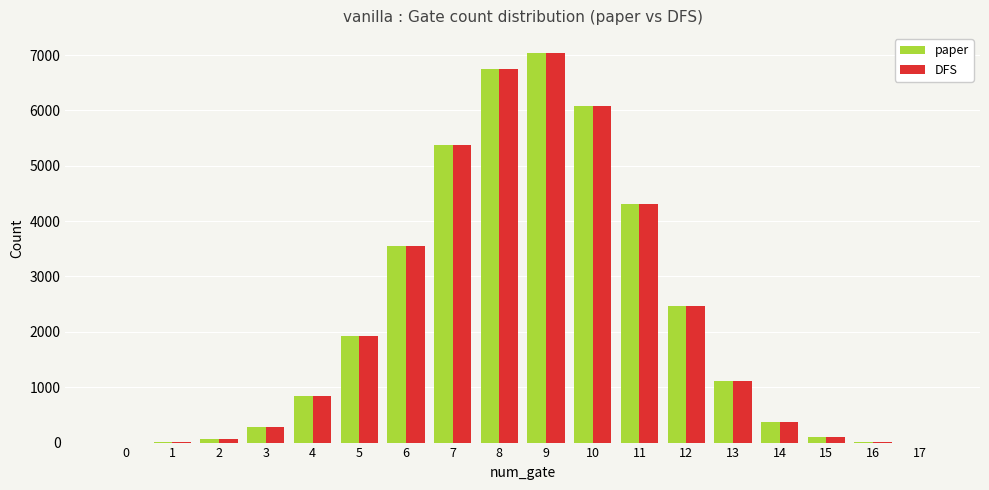

The value of paper at 8 is 9694. True or false?

False